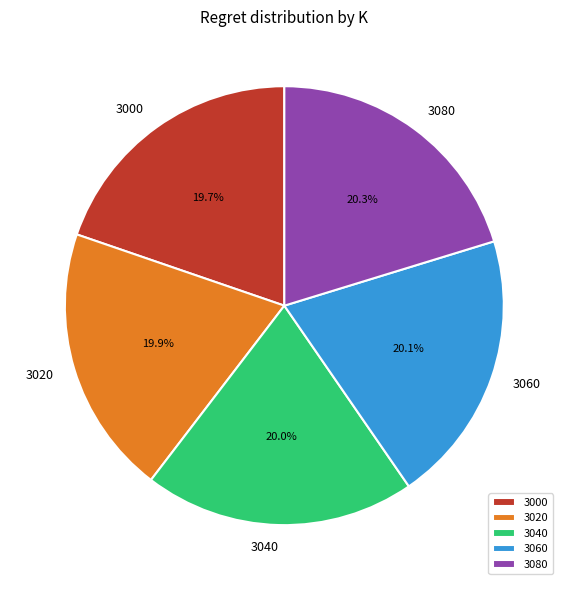

Is it true that 3040 is 20% of the pie?

True